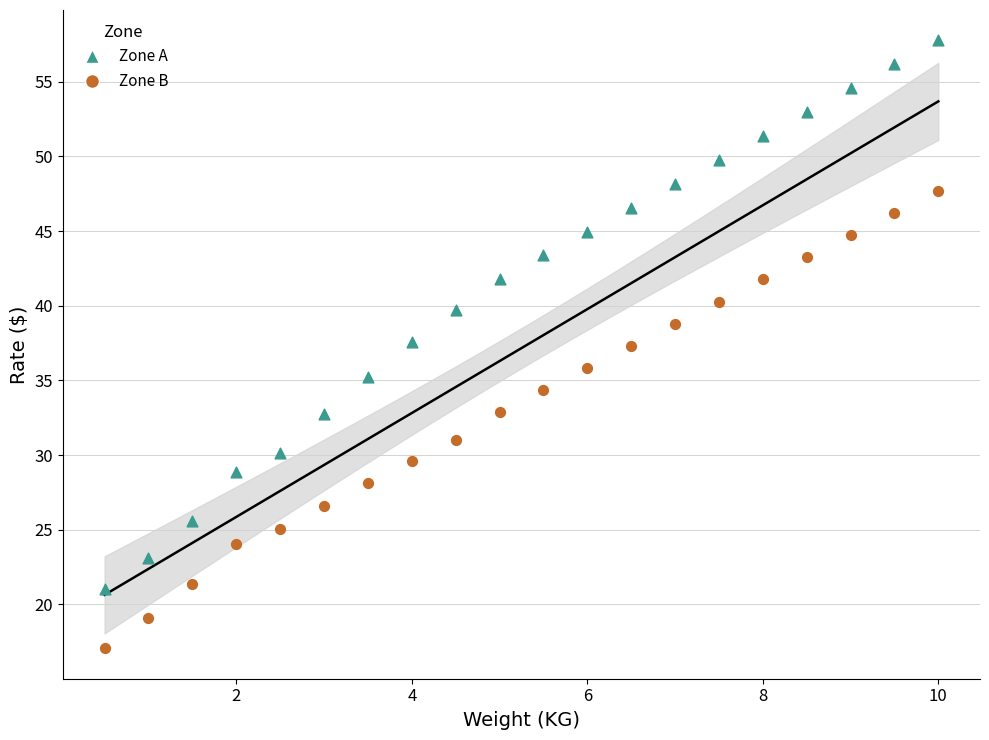

Across all data points, what is the range of Y values (max minus min)?

40.7